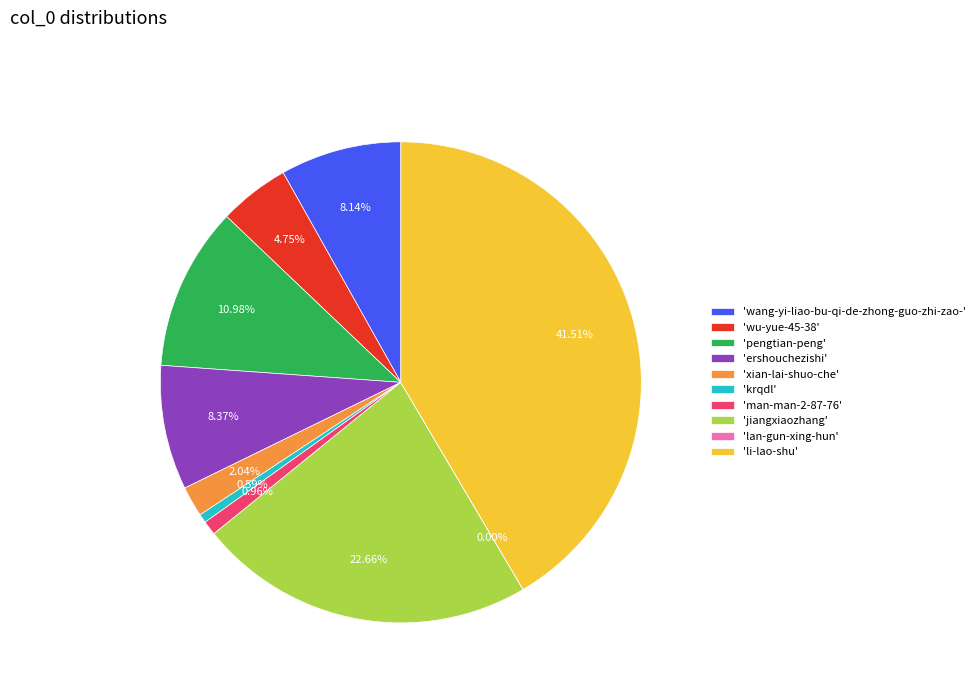

Between 'pengtian-peng' and 'wang-yi-liao-bu-qi-de-zhong-guo-zhi-zao-', which is larger?

'pengtian-peng'